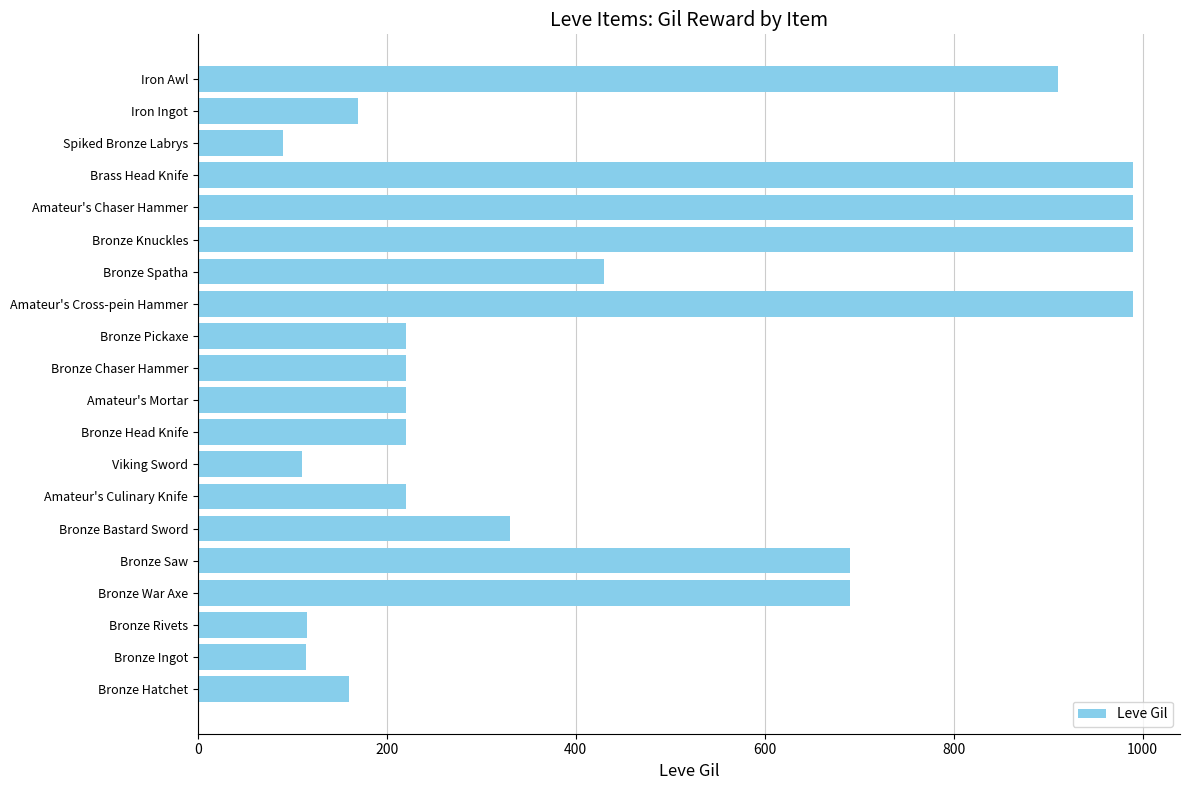

At which label is the value closest to 540?

Bronze Spatha